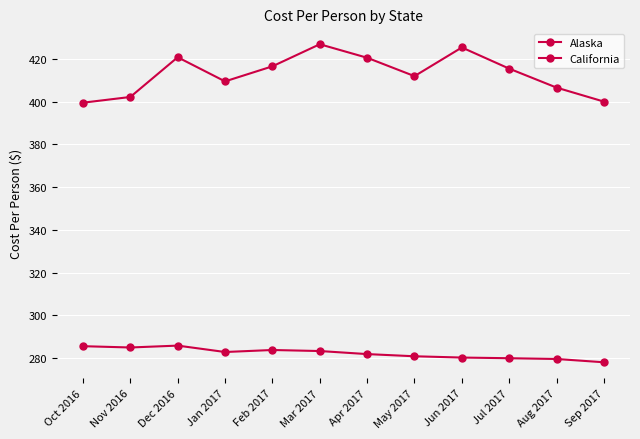

At which category is the sum across all series the highest?

Mar 2017